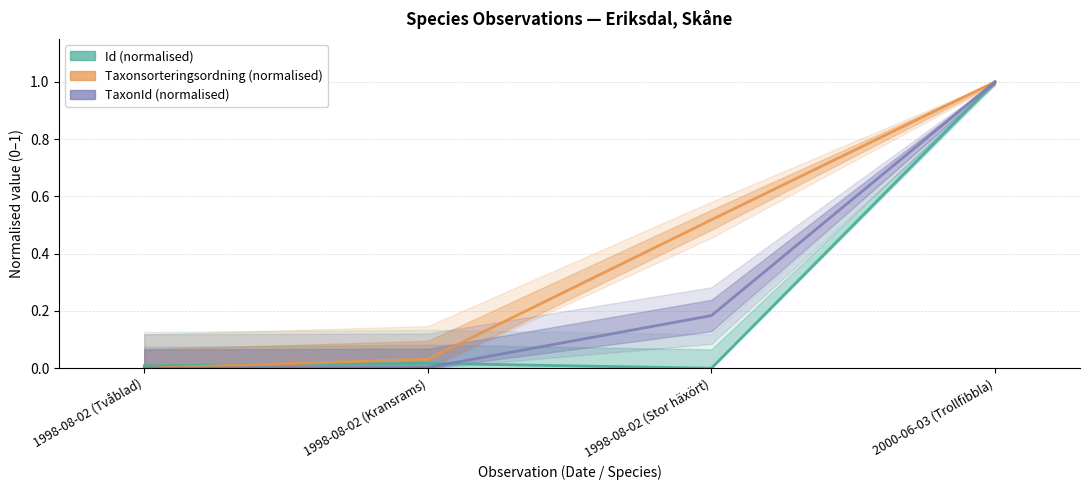

Which label corresponds to the largest value in the chart?

2000-06-03 (Trollfibbla)